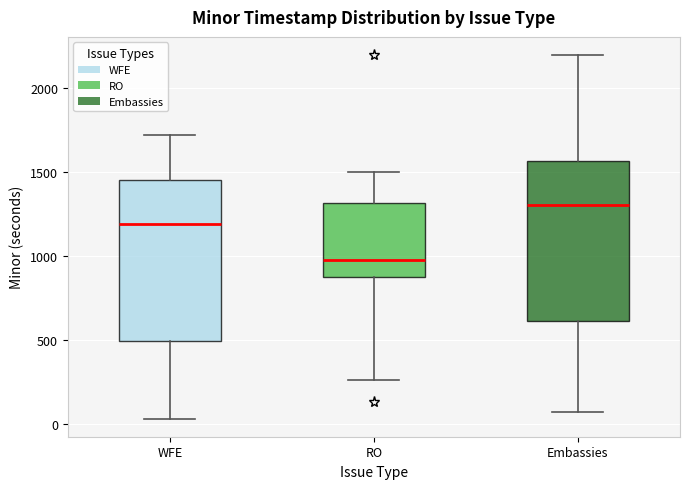

Reading left to right, read every box against the y-axis: the position of its median line, the range the box covers, and the ends of its whiskers. The values are not printed on the chart, so give them approximately, as read against the axis.

WFE: median 1200, box 500 to 1450, whiskers 50 to 1700
RO: median 1000, box 900 to 1300, whiskers 250 to 1500
Embassies: median 1300, box 600 to 1550, whiskers 50 to 2200